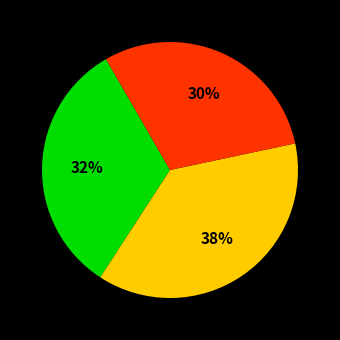

To the nearest percent, what is the difference between the largest and smallest slice percentages?

8%